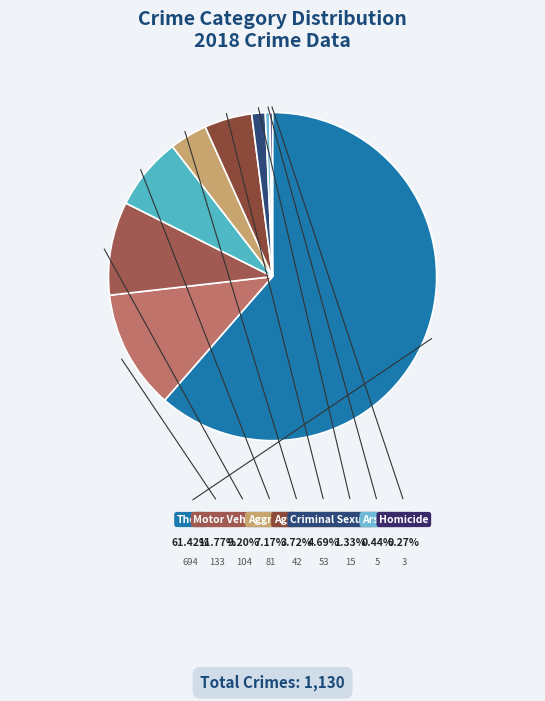

What is the majority slice?

Theft